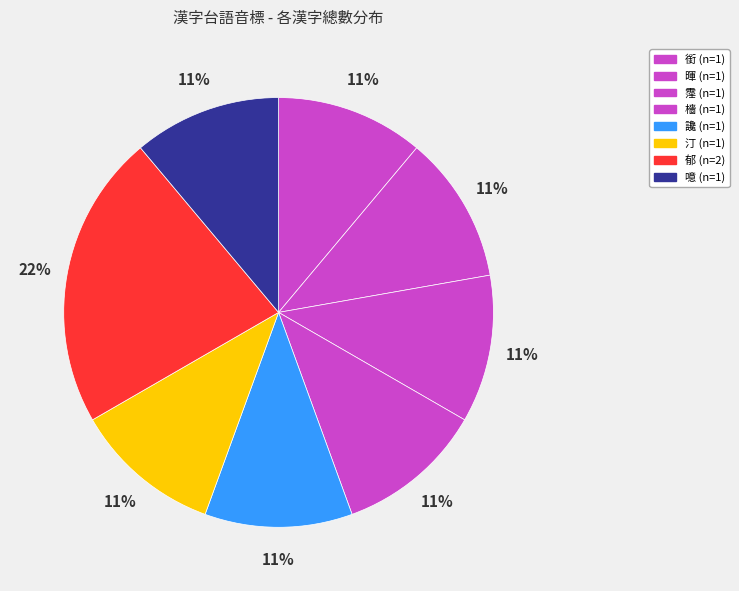

To the nearest percent, what is the combined percentage of 噫 and 郁?

33%